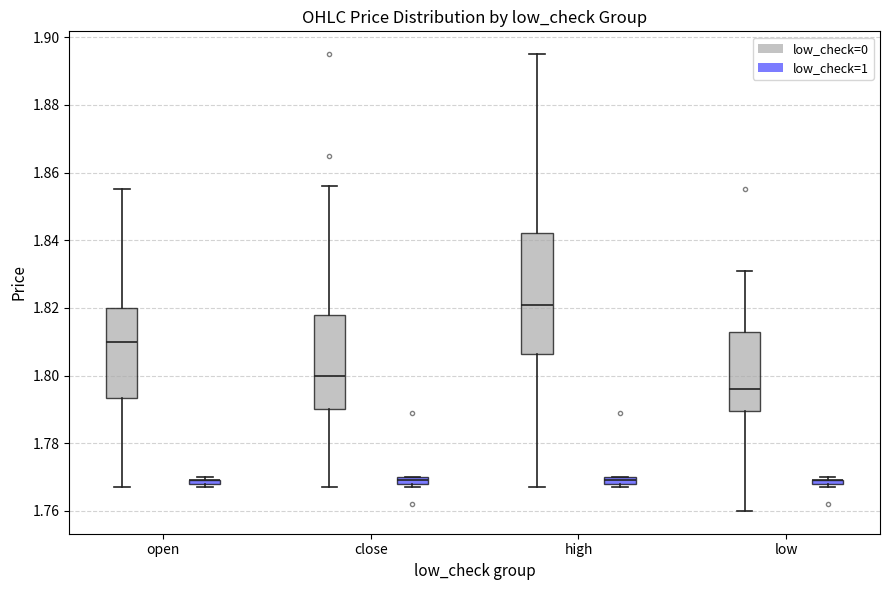

Comparing the boxes themselves (not the whiskers), which one is the tallest?

high (low_check=0)